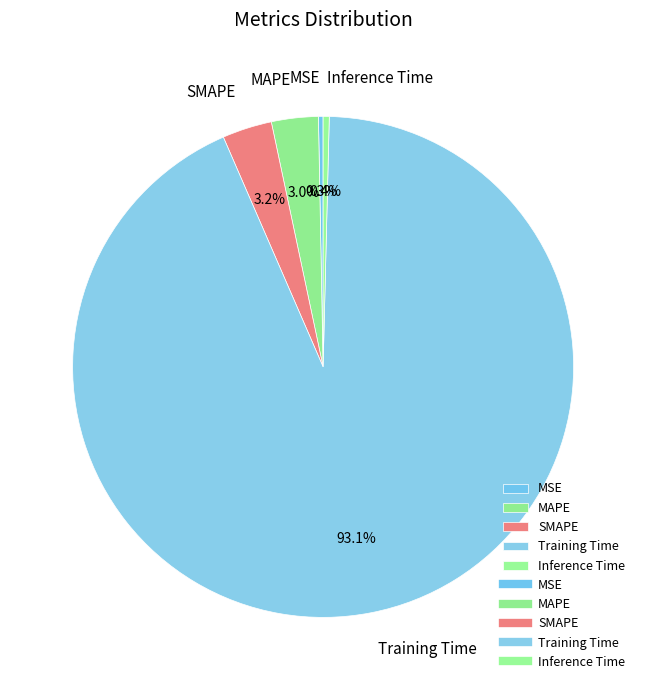

How many slices are in this pie chart?

5